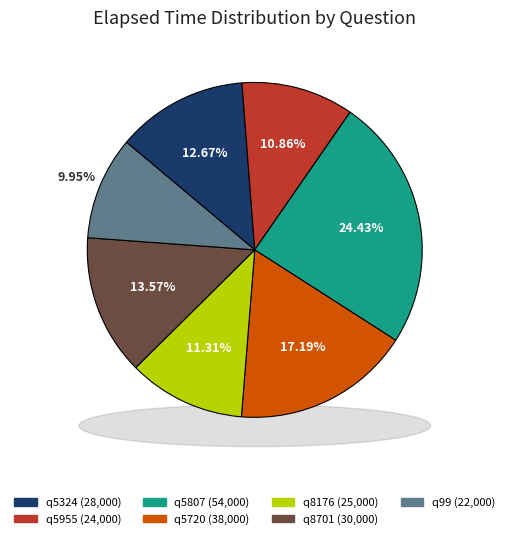

True or false: q99 accounts for 10% of the total.

True